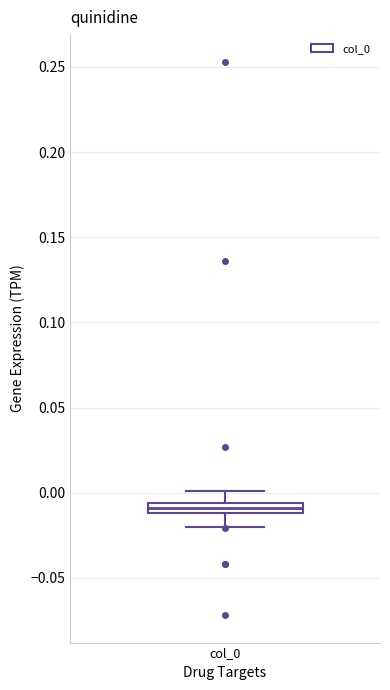

Where does the upper whisker of the box for col_0 end on the y-axis? The values are not printed on the chart, so give them approximately, as read against the axis.

0.000